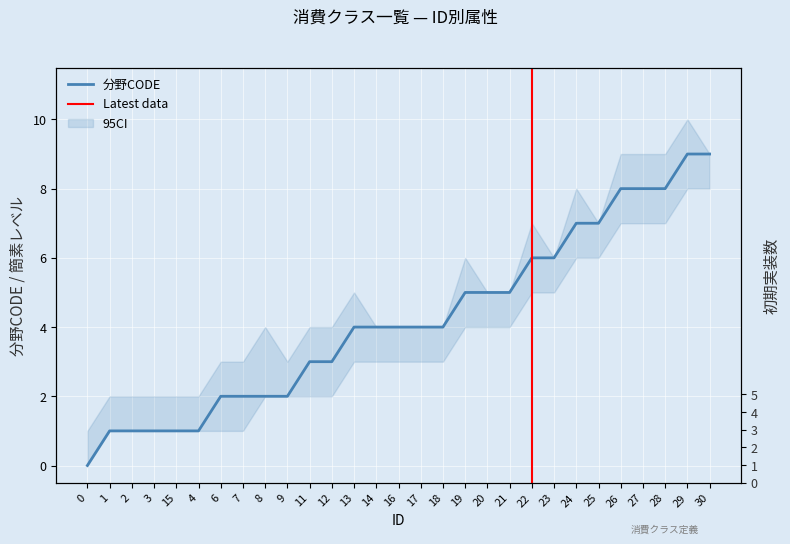

What is the sum of all 分野CODE values?

122